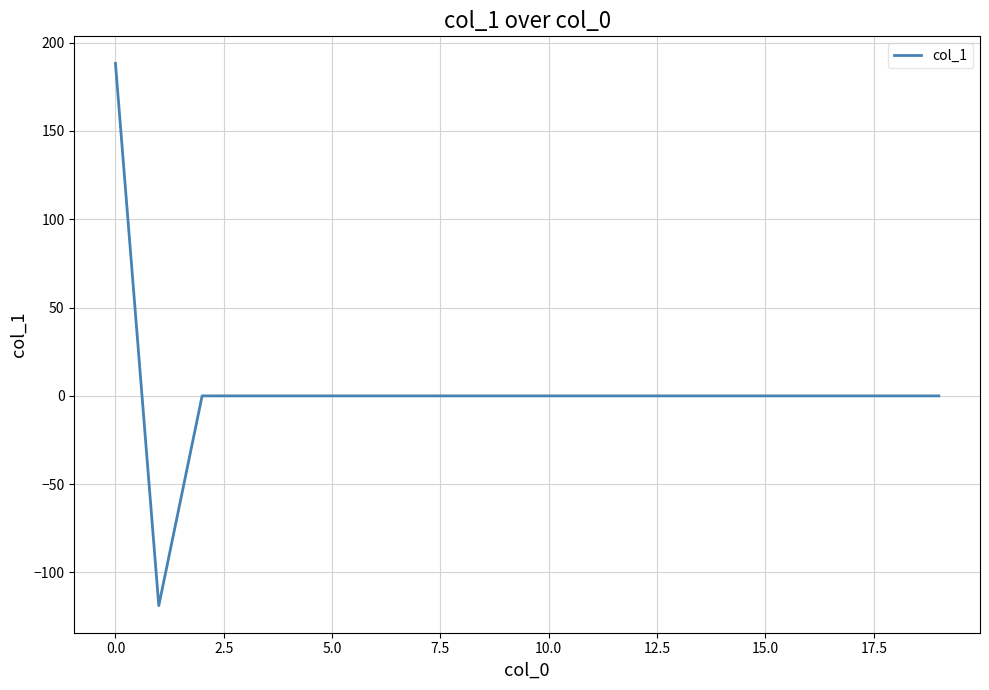

What is the difference between the maximum and minimum values?

307.0